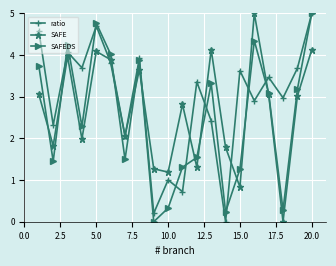

List the series in order of their overall mean, lowest first.

SAFEDS, SAFE, ratio